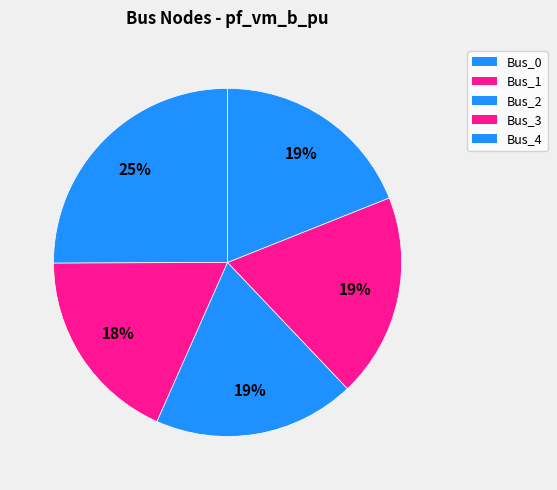

How much of the chart is everything except Bus_1?

81.7%